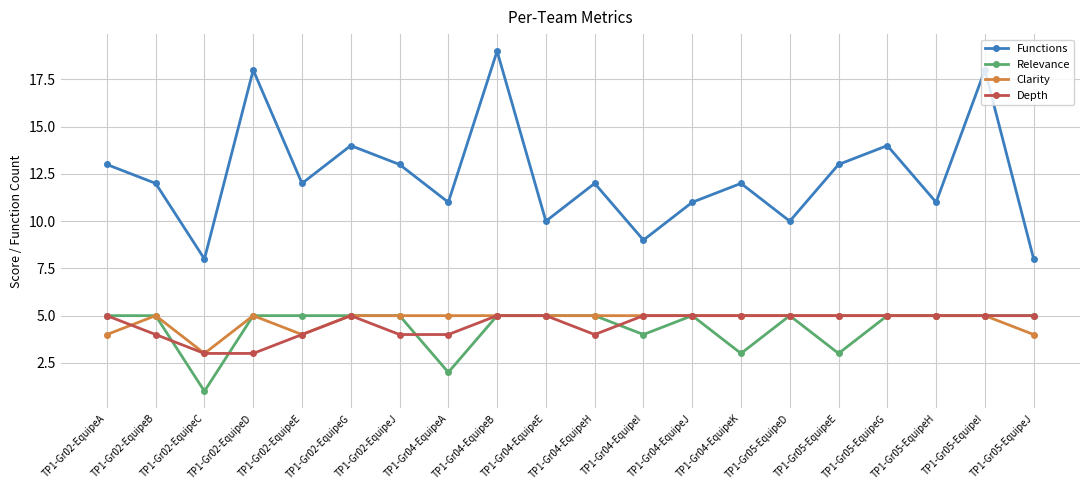

At how many categories does at least one series exceed 16?

3